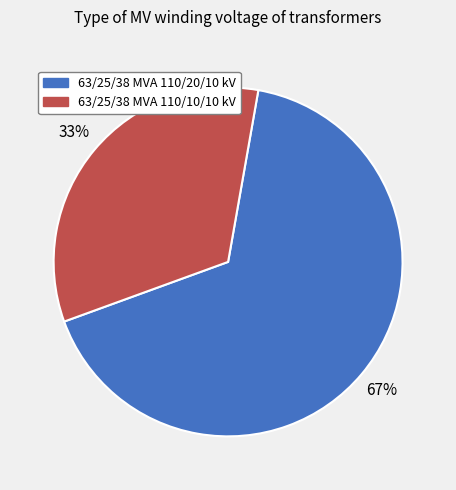

Which category accounts for the majority?

63/25/38 MVA 110/20/10 kV